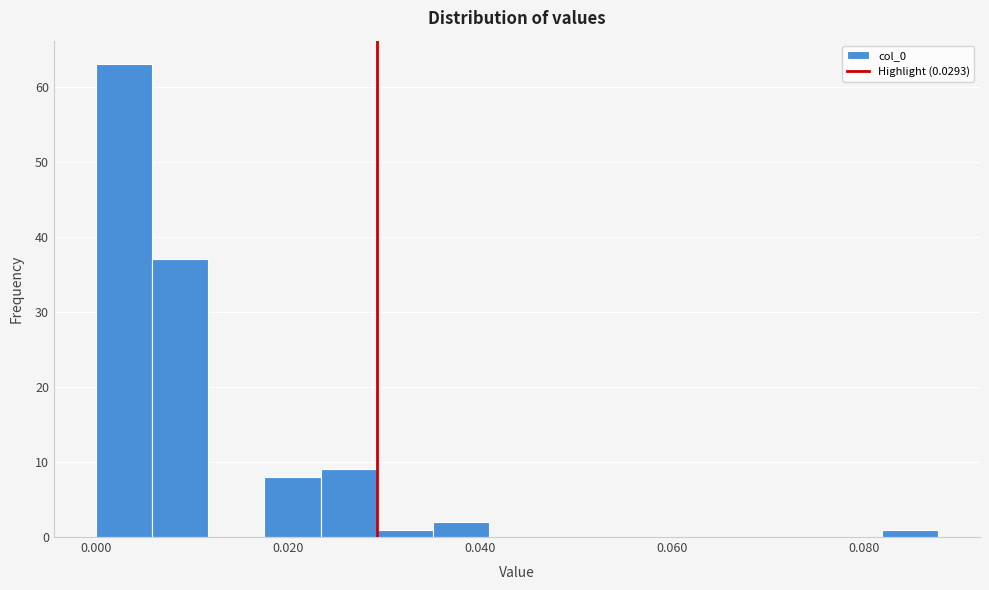

Around what value on the x-axis is the tallest bar? Give the approximate position of its centre, as read against the axis.

0.002